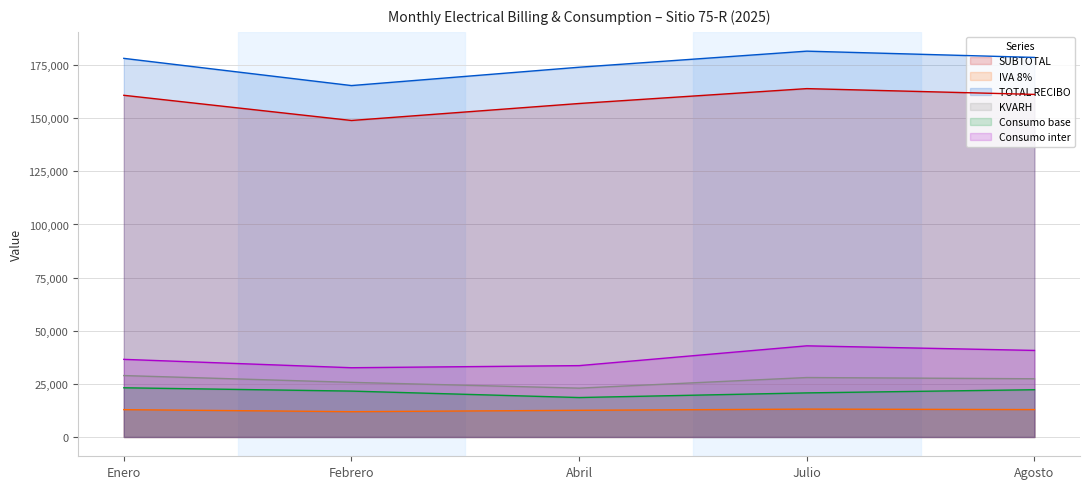

How many data points does each series have?

5